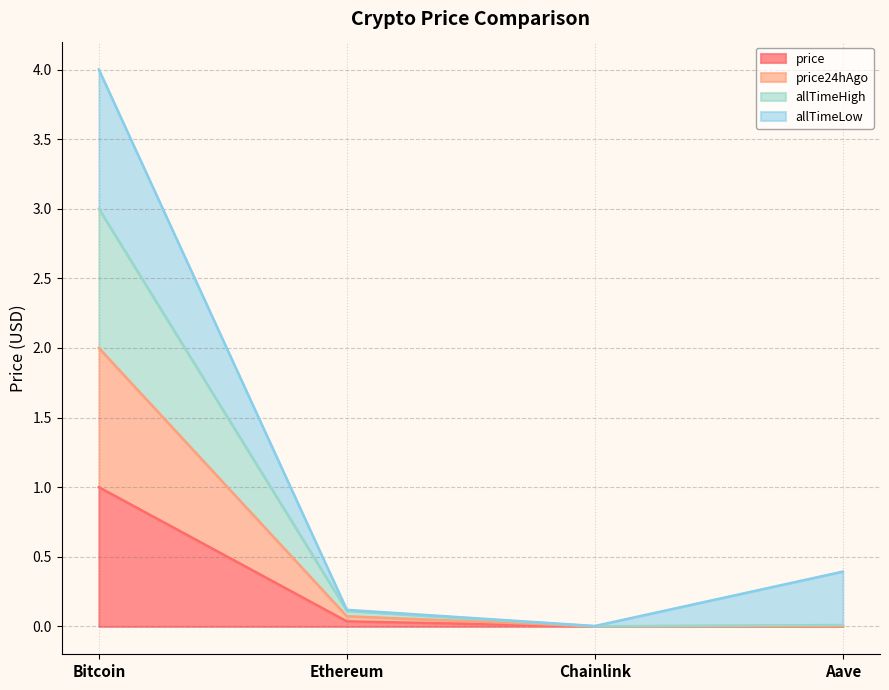

What are all the series names shown in the legend?

price, price24hAgo, allTimeHigh, allTimeLow